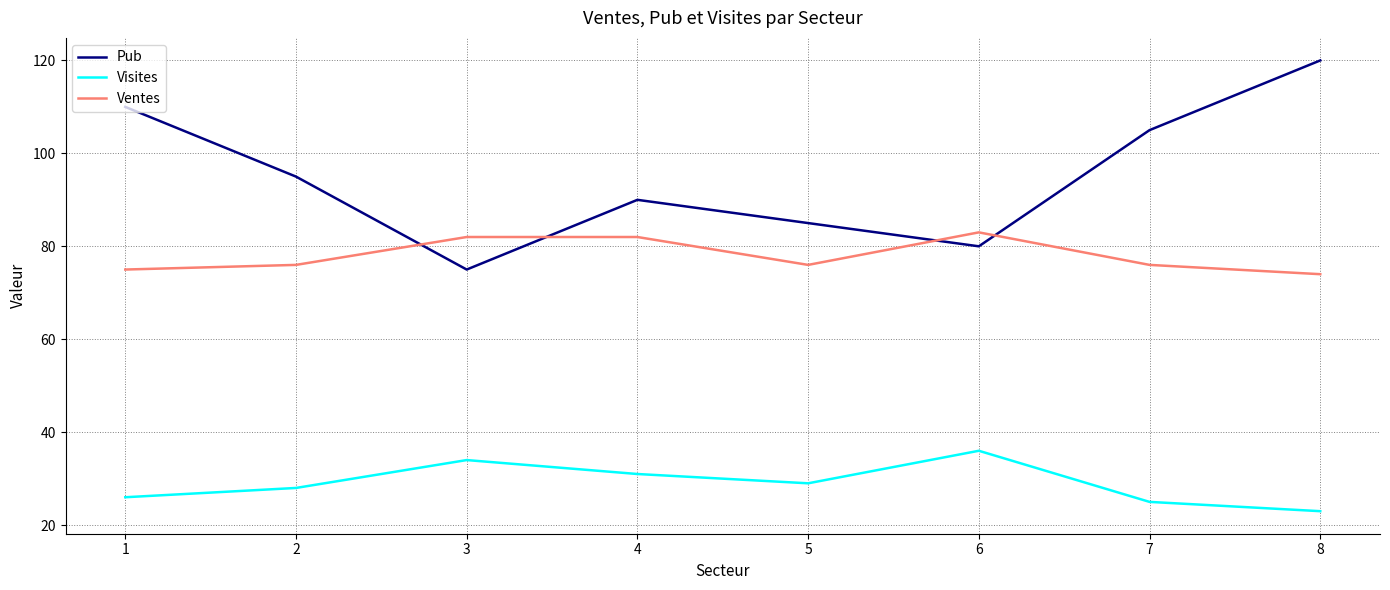

How many times do Ventes and Pub cross each other?

4